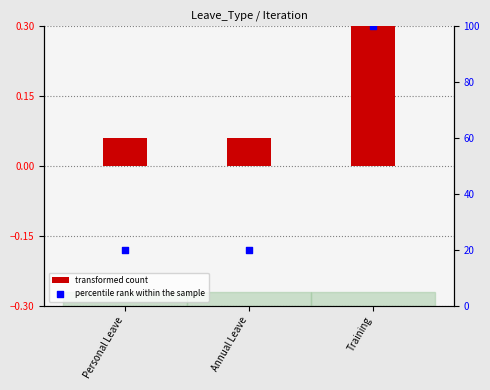

Which series contains the highest Y value?

percentile rank within the sample